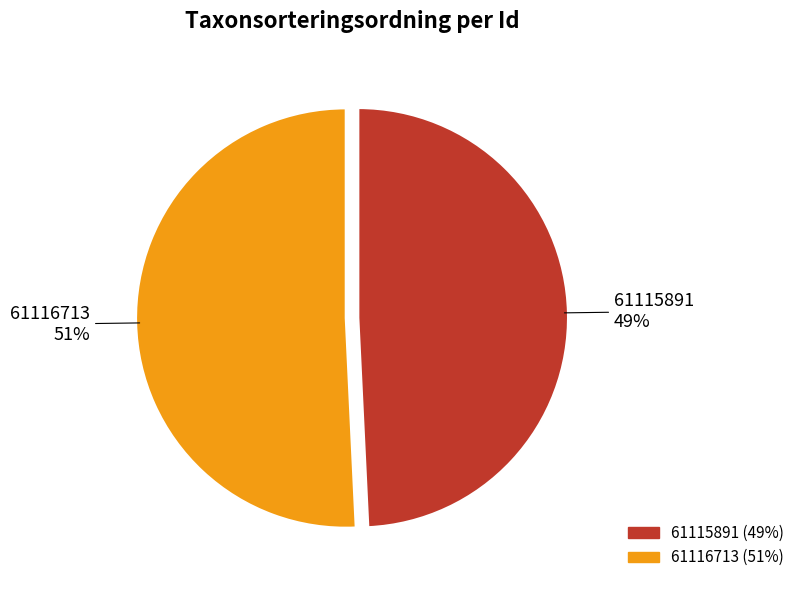

The 61116713 slice represents 62% of the pie. True or false?

False